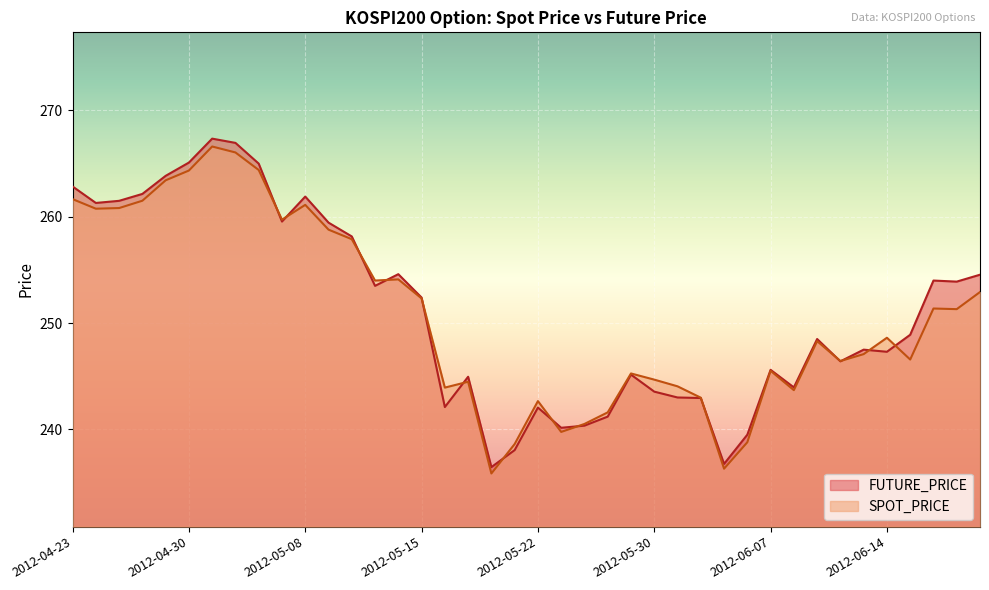

What is the total value across all series at 2012-05-21?

476.7